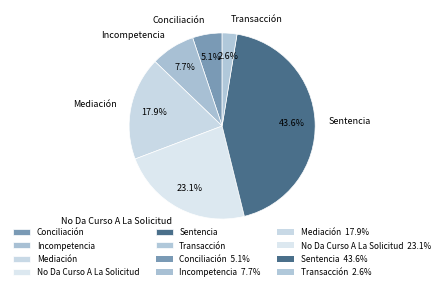

Rank the categories by value from highest to lowest.

Sentencia, No Da Curso A La Solicitud, Mediación, Incompetencia, Conciliación, Transacción